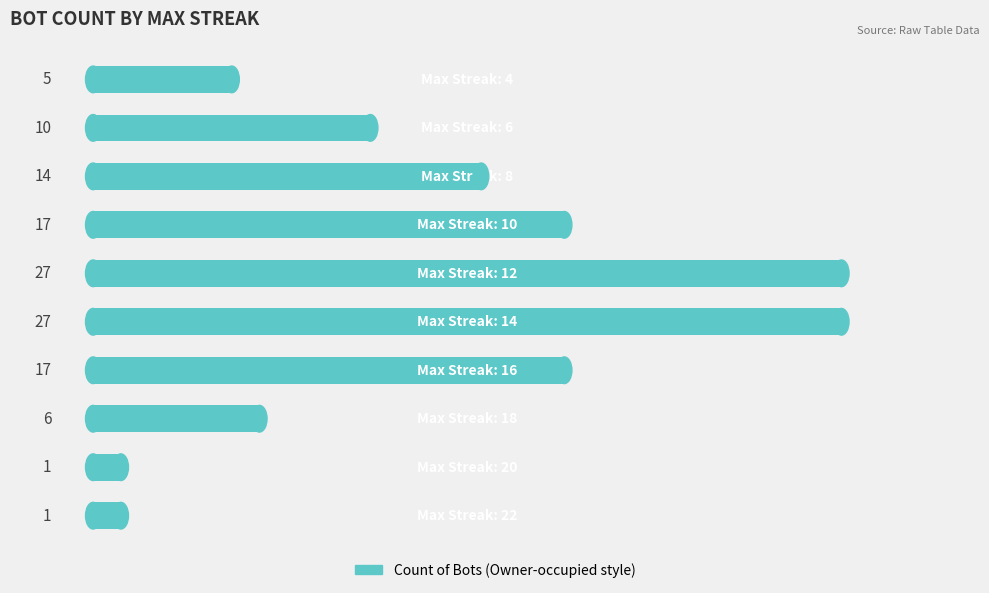

What is the difference between the maximum and minimum values?

26